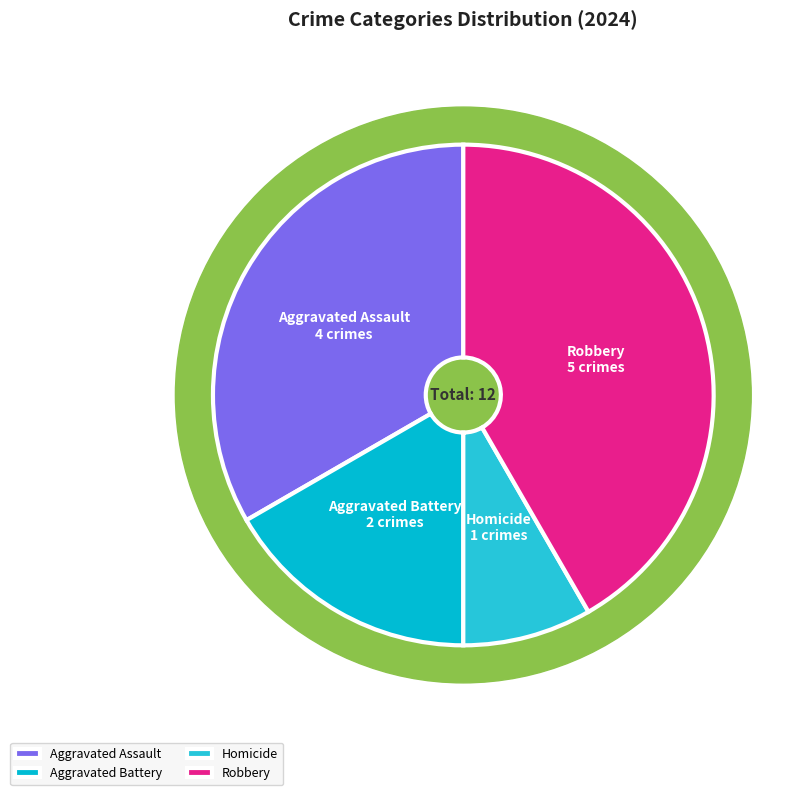

What is the change in value from Aggravated Battery to Robbery?

+3